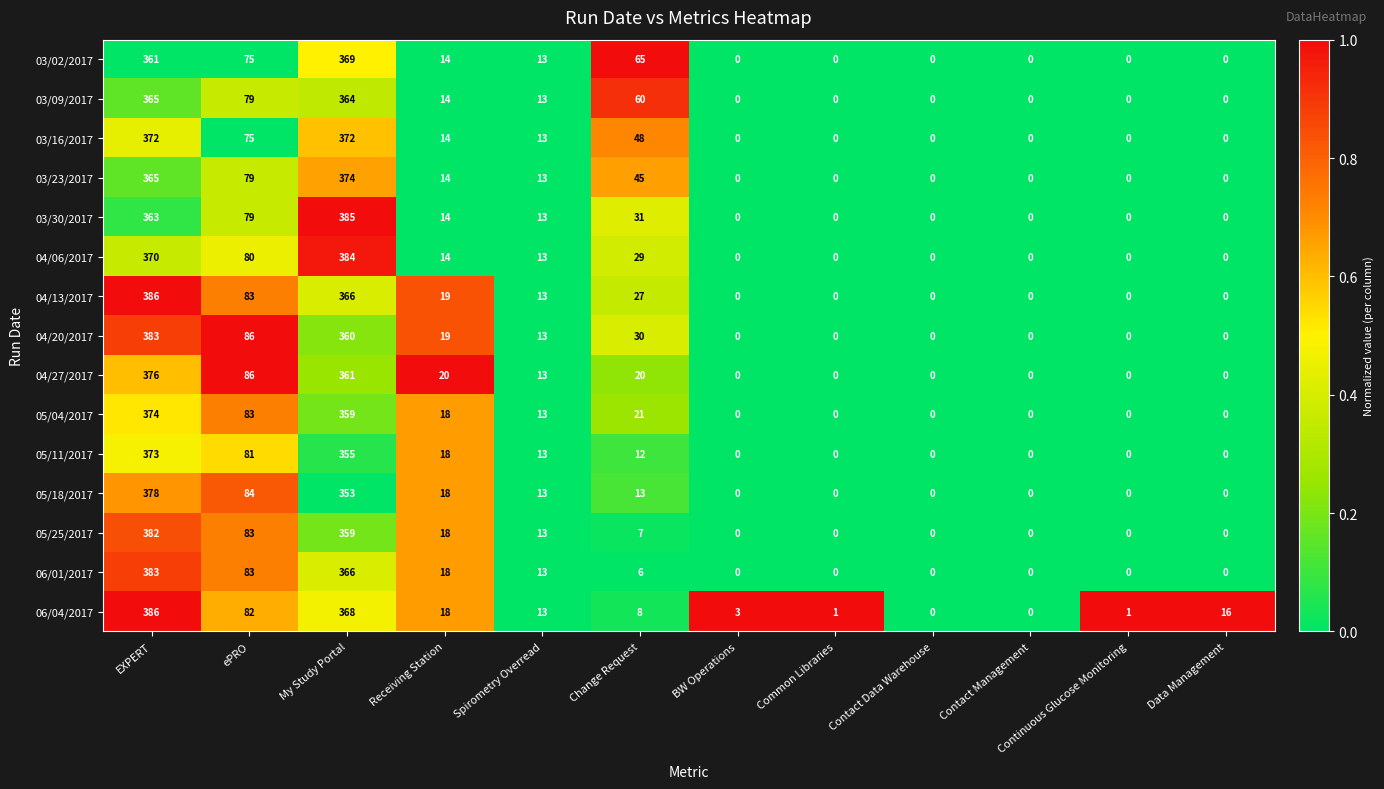

The 05/11/2017 series shows 156 at EXPERT. True or false?

False